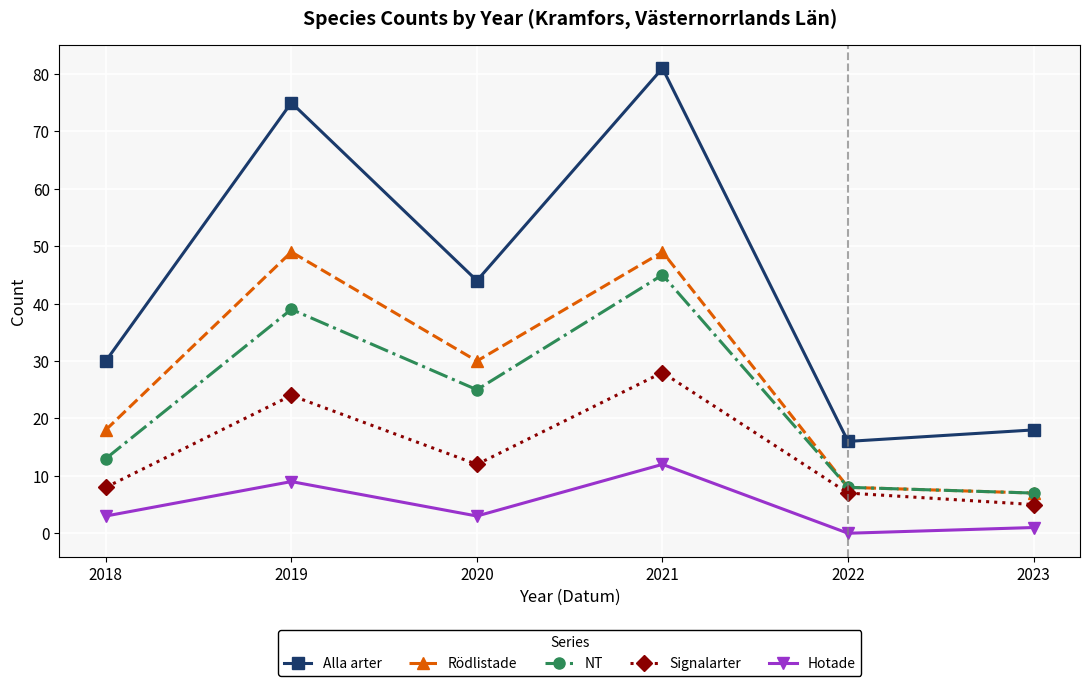

What is the highest value of the Alla arter series?

81